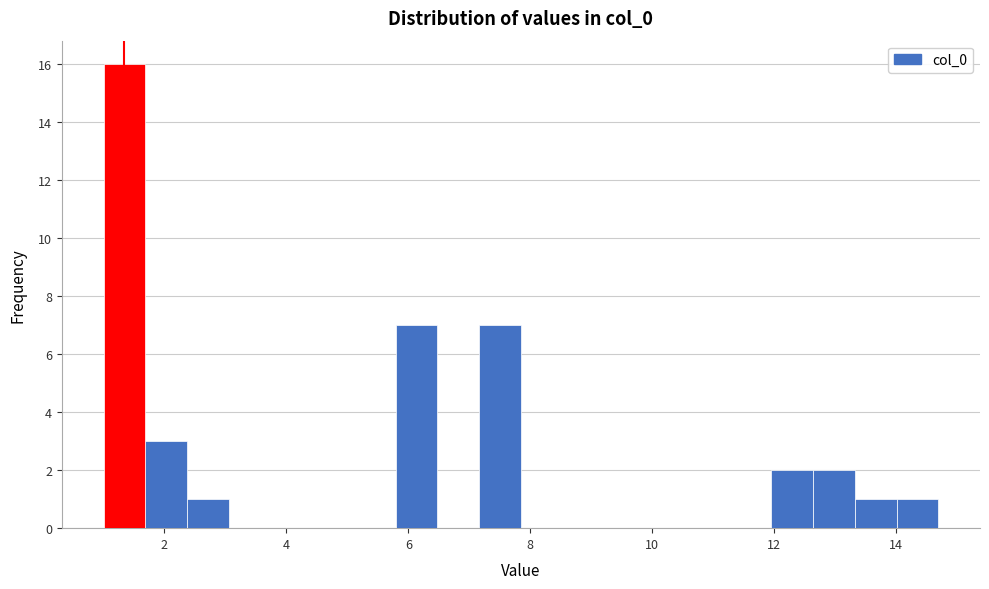

Read against the x-axis, roughly where is the centre of the tallest bar?

1.4